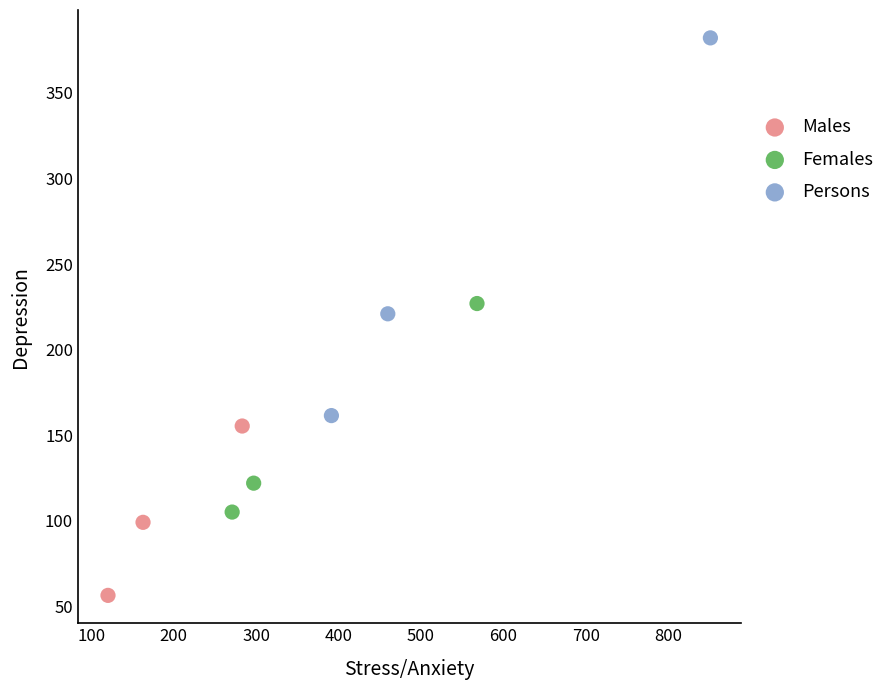

What are all the series names shown in the legend?

Males, Females, Persons